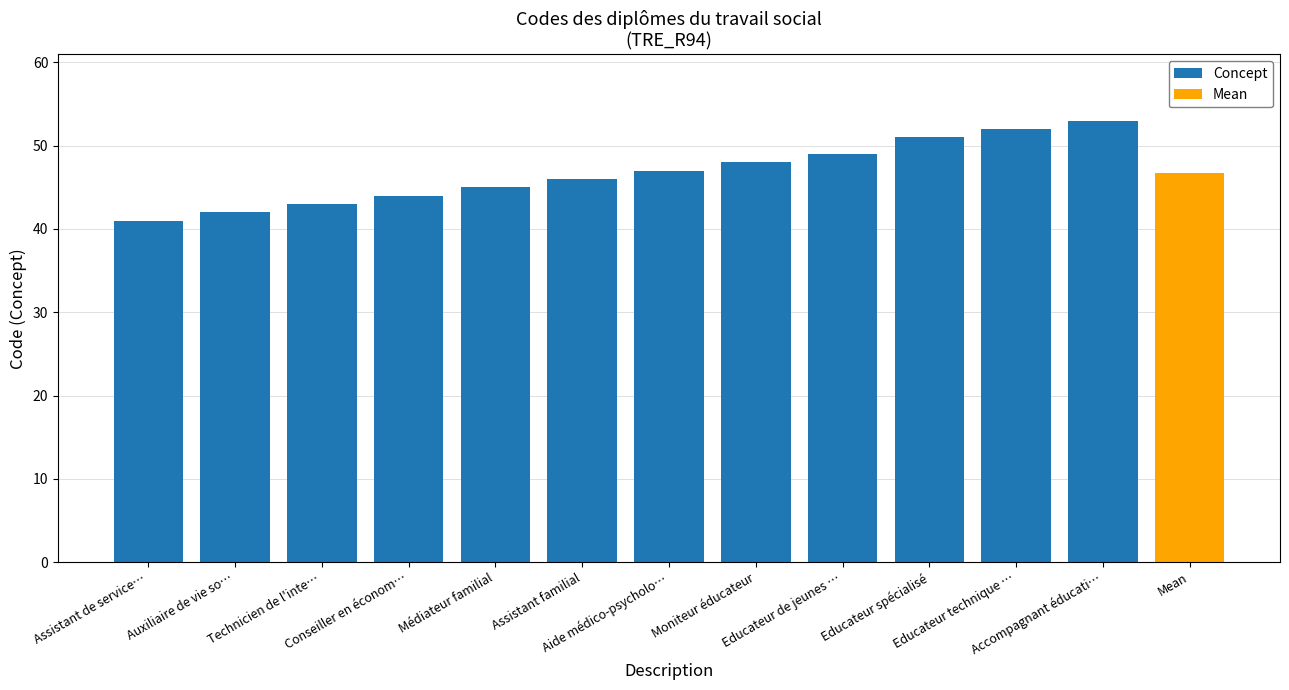

What is the average value?

47